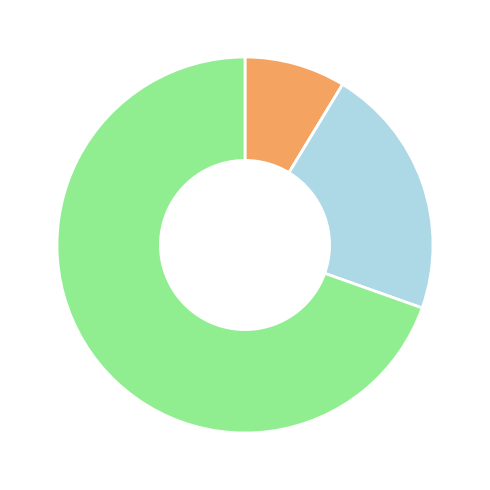

Does any single category account for the majority?

Yes